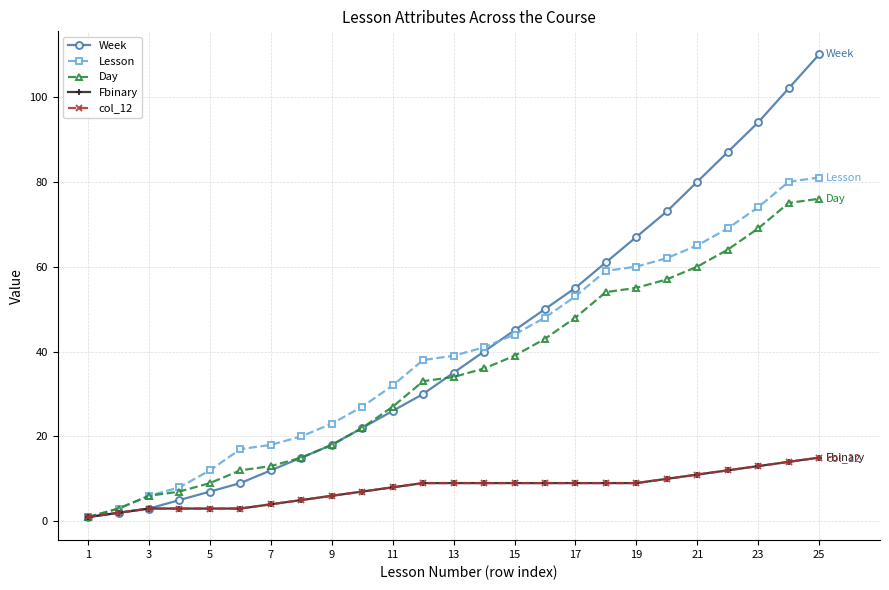

True or false: Week and Fbinary cross at least once.

False